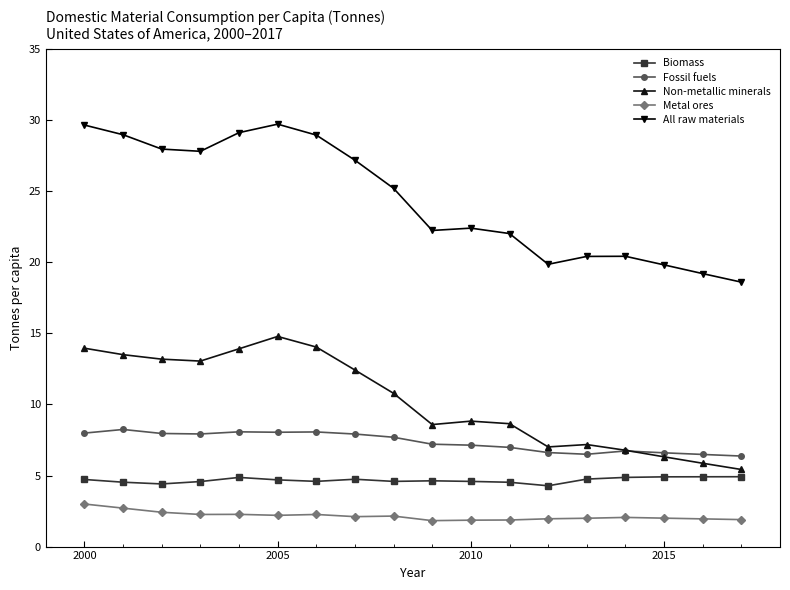

True or false: All raw materials and Metal ores intersect in this chart.

False